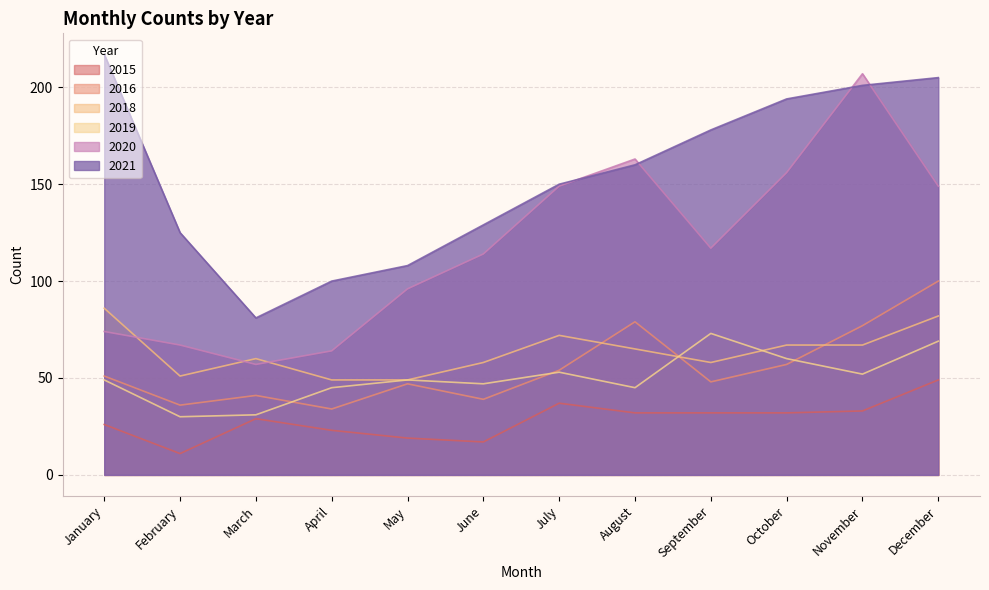

Rank the categories by 2021 value from highest to lowest.

January, December, November, October, September, August, July, June, February, May, April, March